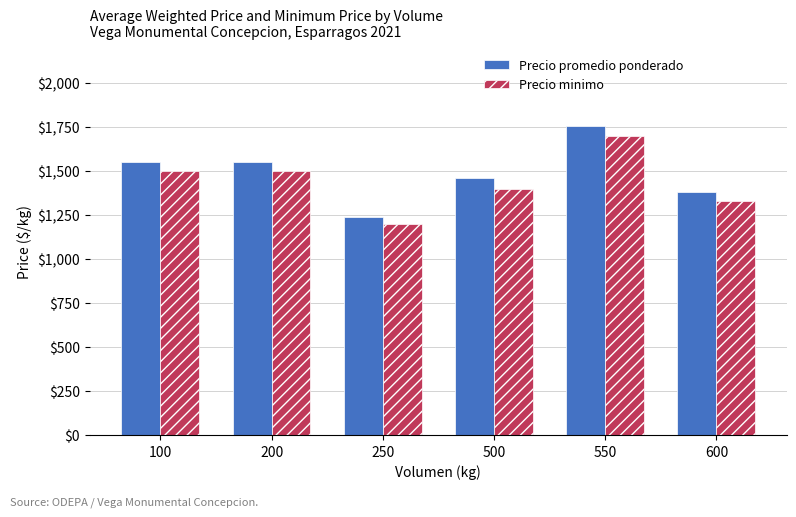

What is the total value across all series at 100?

3050